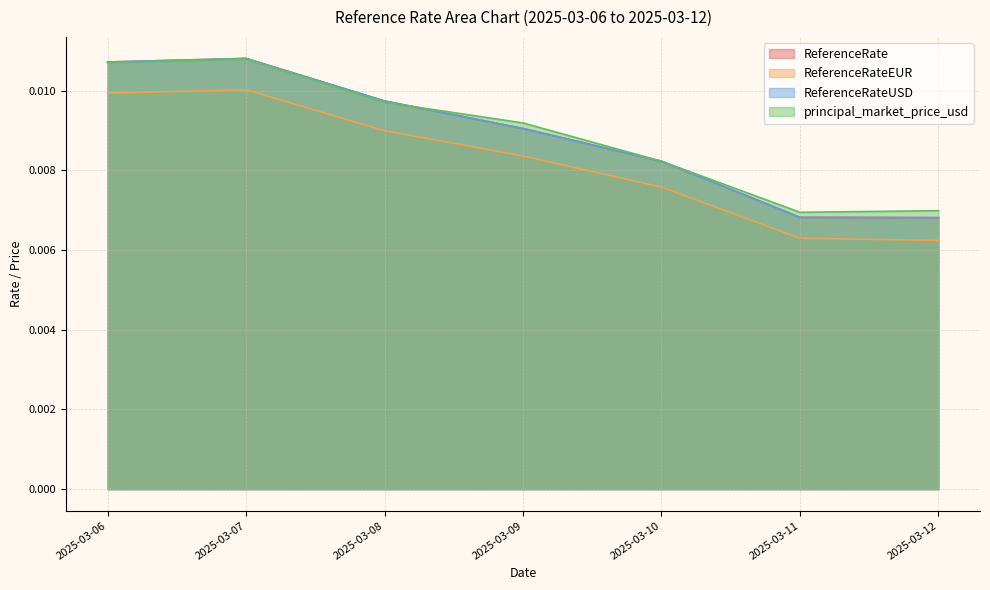

Which series has the largest total across all categories?

principal_market_price_usd